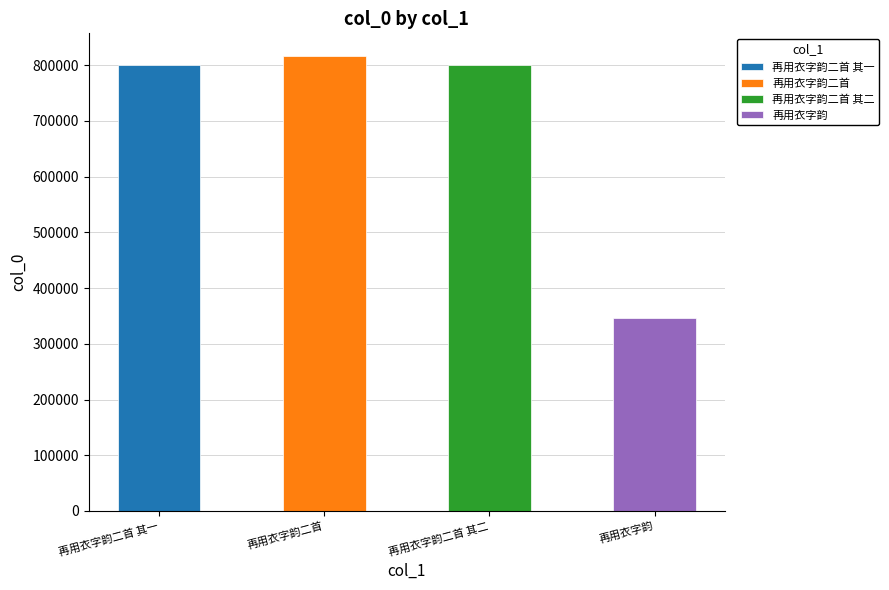

Reading left to right, list all the values displayed in this chart.

800579	816503	800580	346919